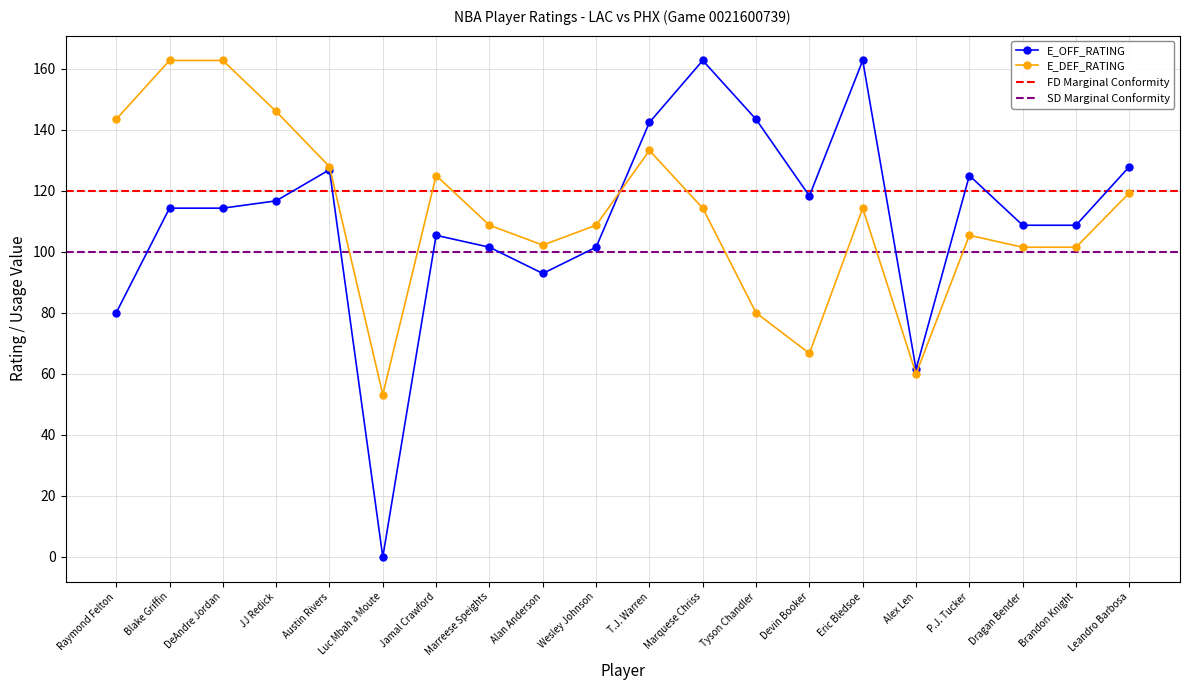

What is the spread (max minus min) of values at Luc Mbah a Moute?

53.2